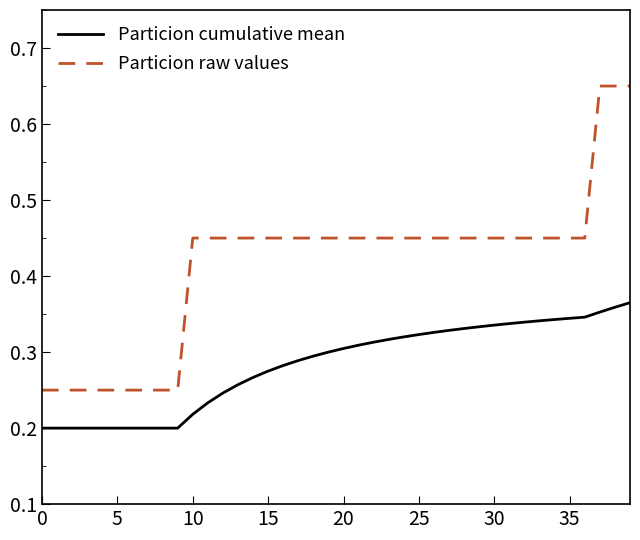

Which series has the widest spread of values?

Particion raw values